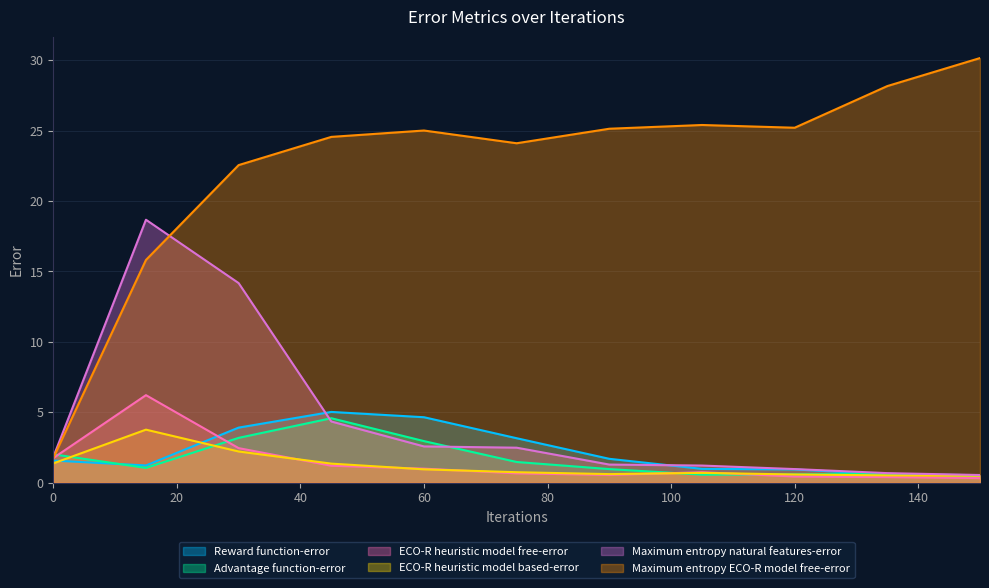

True or false: Maximum entropy ECO-R model free-error and Reward function-error intersect in this chart.

False